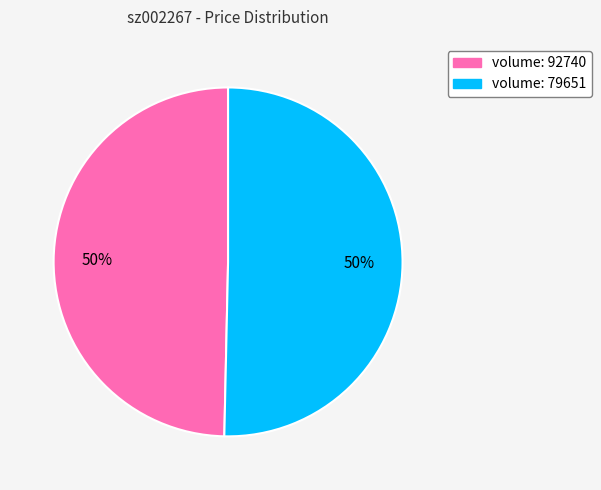

To the nearest percent, what is the average slice percentage?

50%